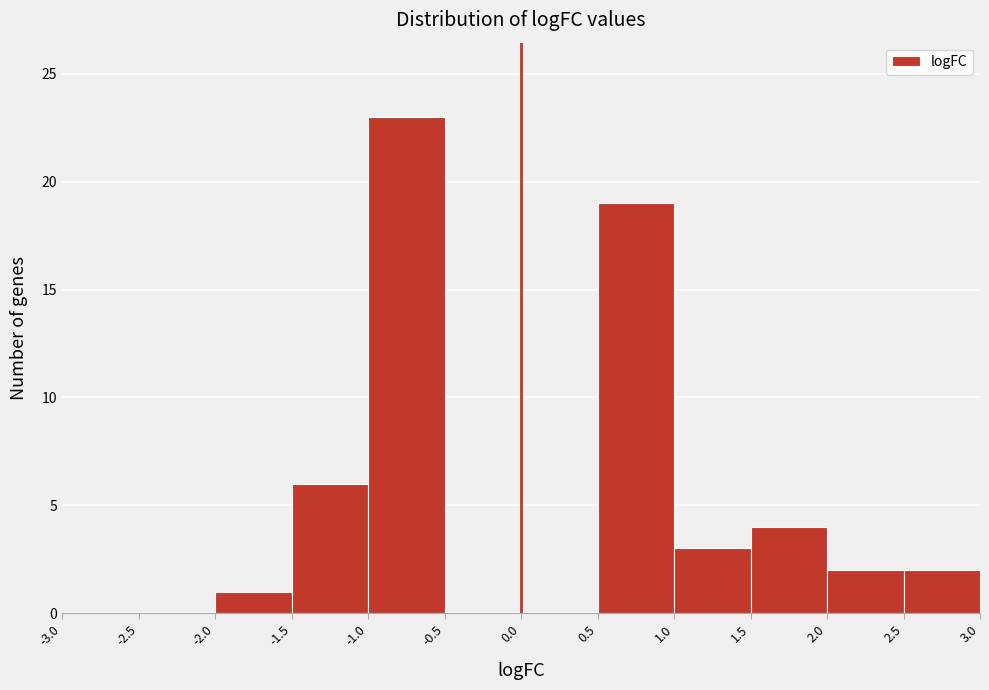

What is the height of the bar covering 0.5 to 1.0 on the x-axis? The values are not printed on the chart, so give them approximately, as read against the axis.

19